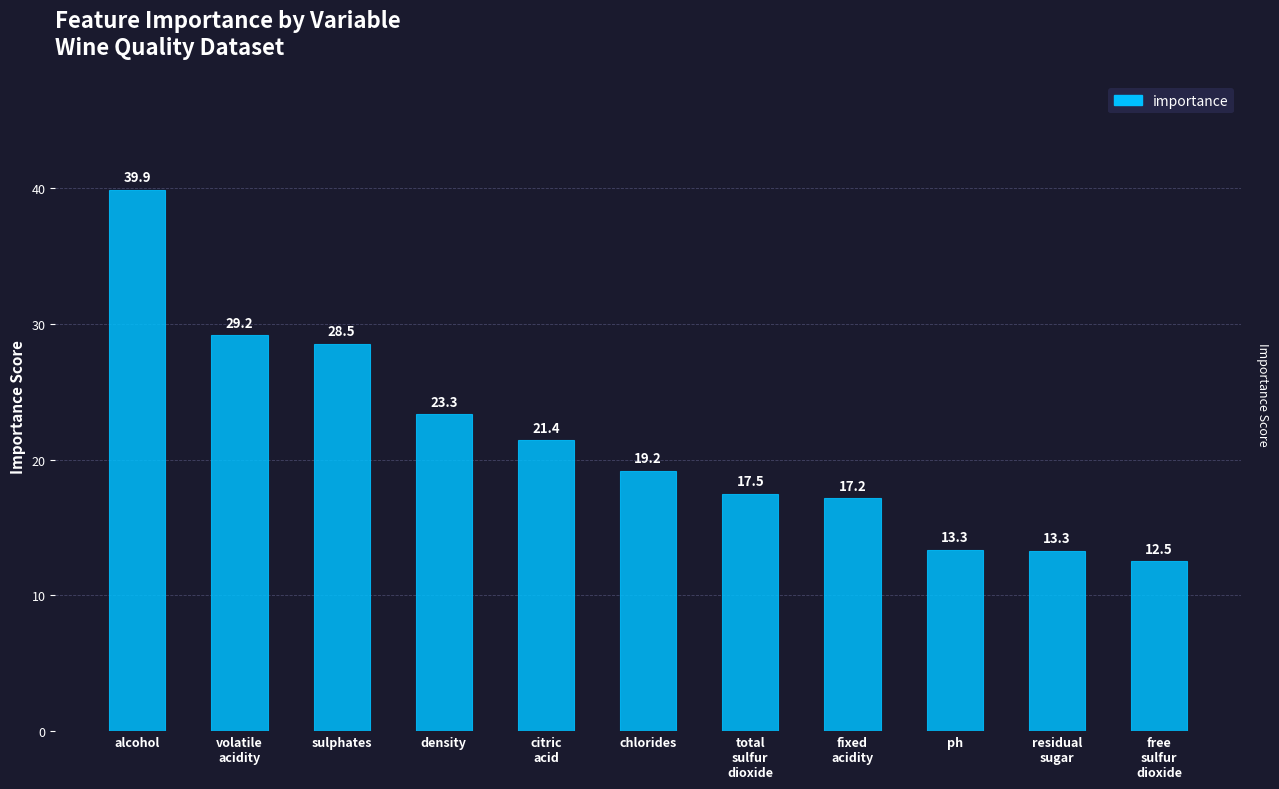

What value does the data have at residual
sugar?

13.3